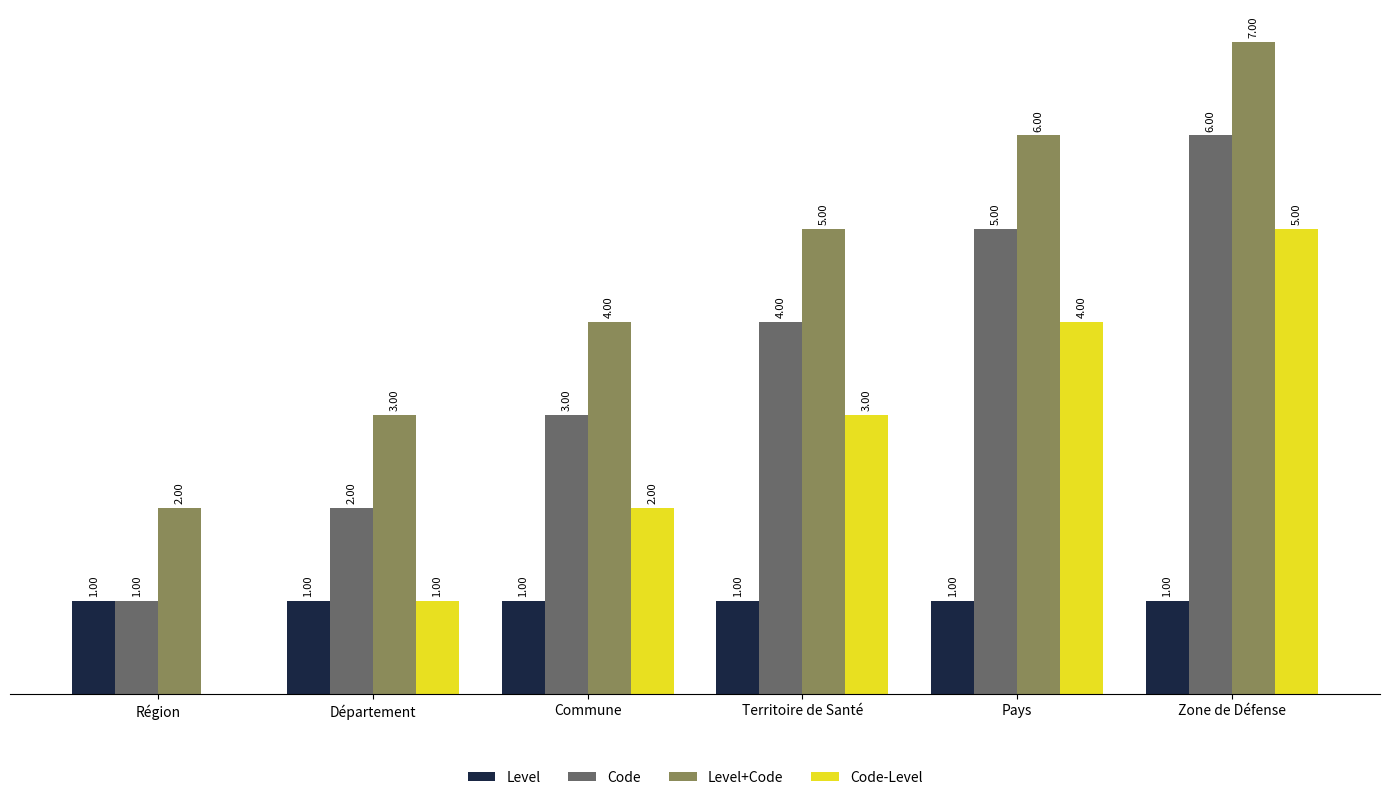

Which category has the highest value in the Code-Level series?

Zone de Défense